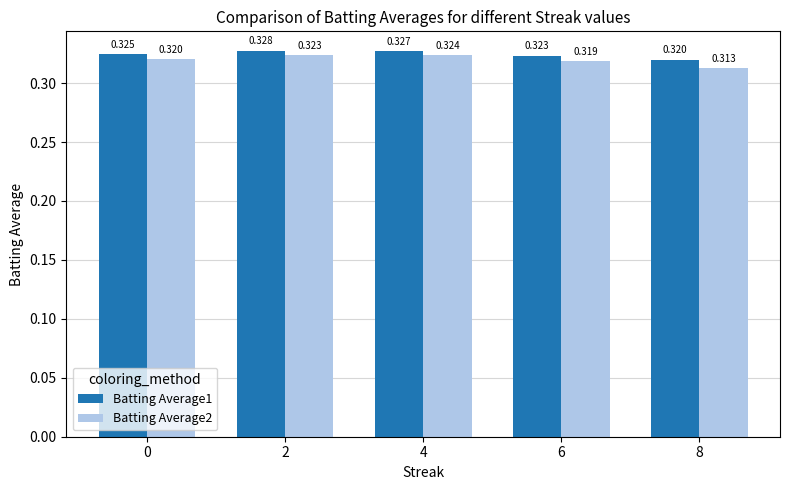

Which series changed the most between 4 and 8?

Batting Average2